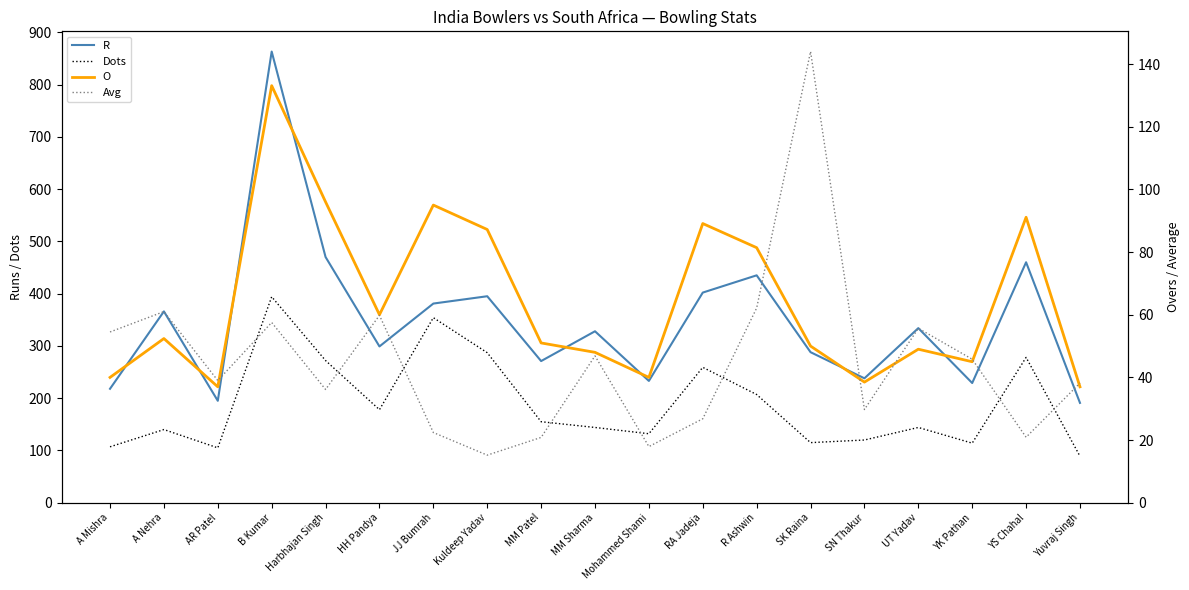

True or false: Dots and O cross at least once.

False